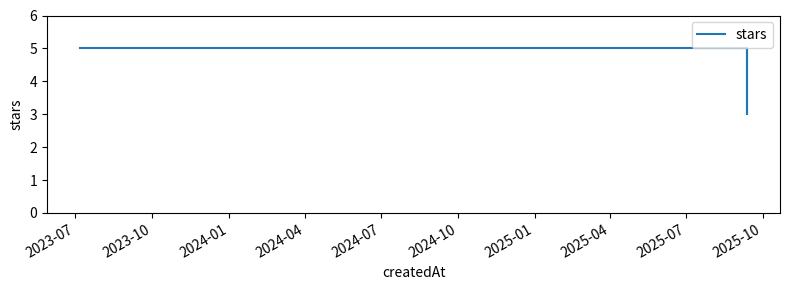

True or false: the data shows 3 at 10.

False